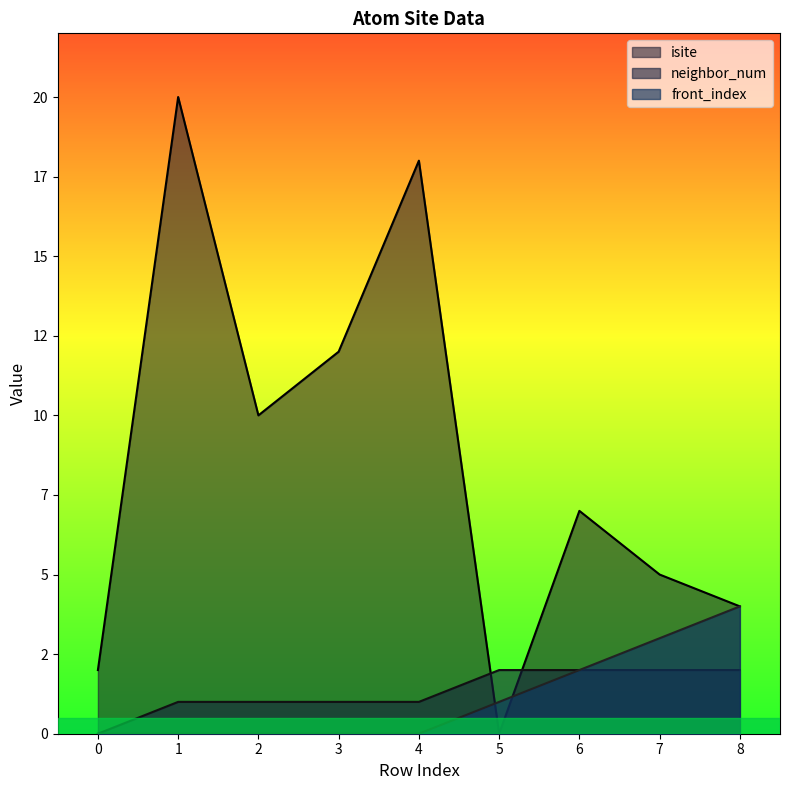

The value of isite at 6 is 7. True or false?

True